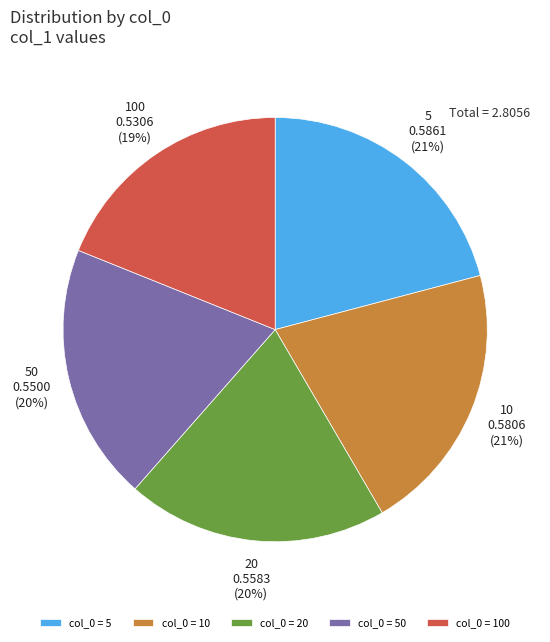

To the nearest percent, what is the average slice percentage?

20%